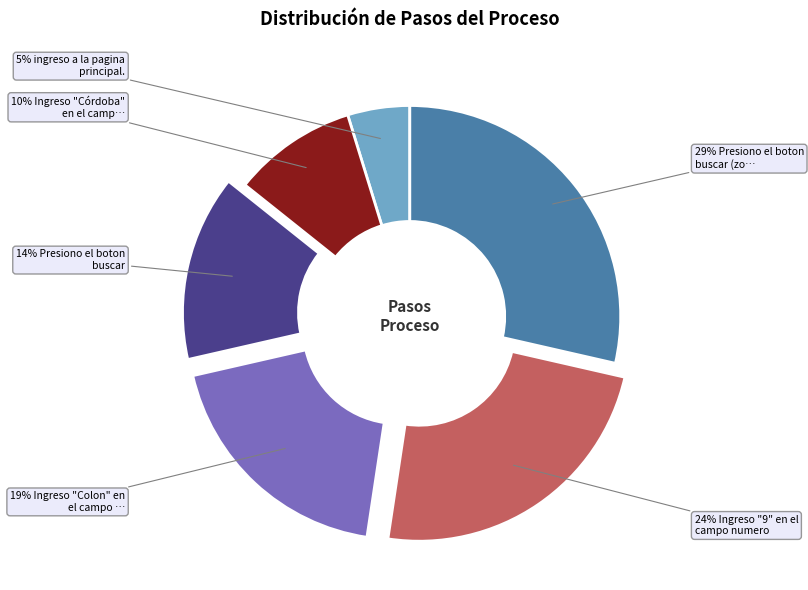

Count the number of slices in the pie.

6